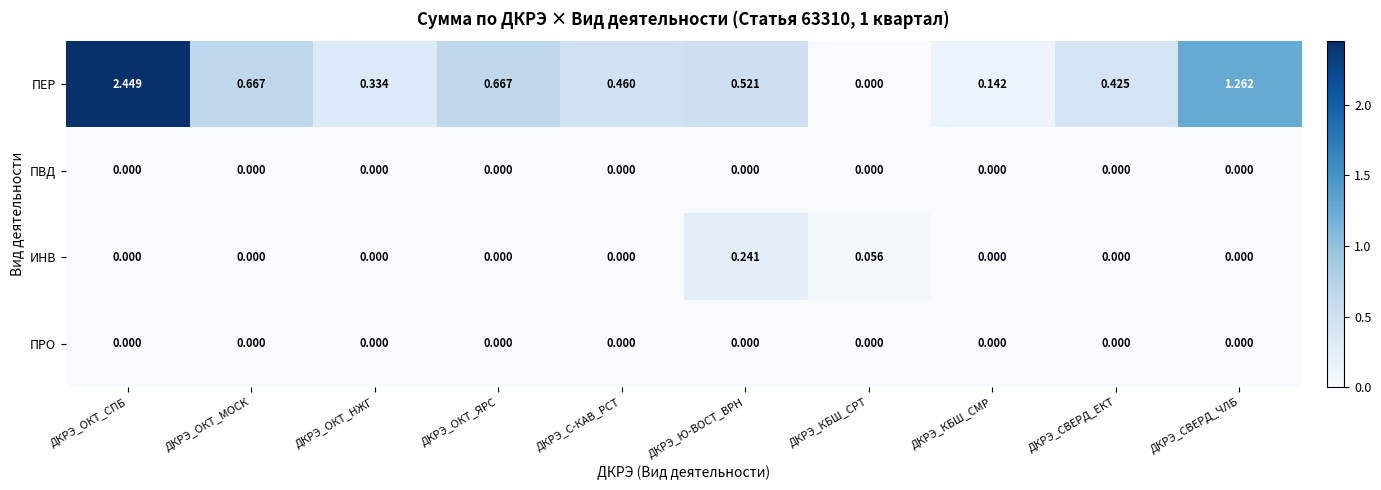

Which series has the largest range (max minus min)?

ПЕР